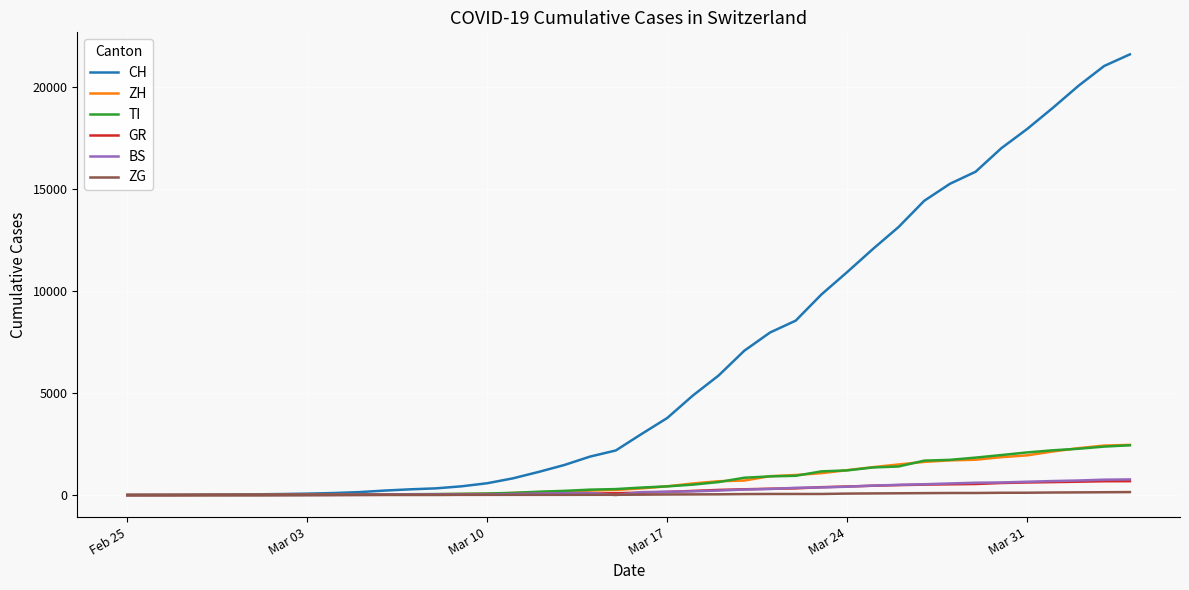

Which series has the largest range (max minus min)?

CH